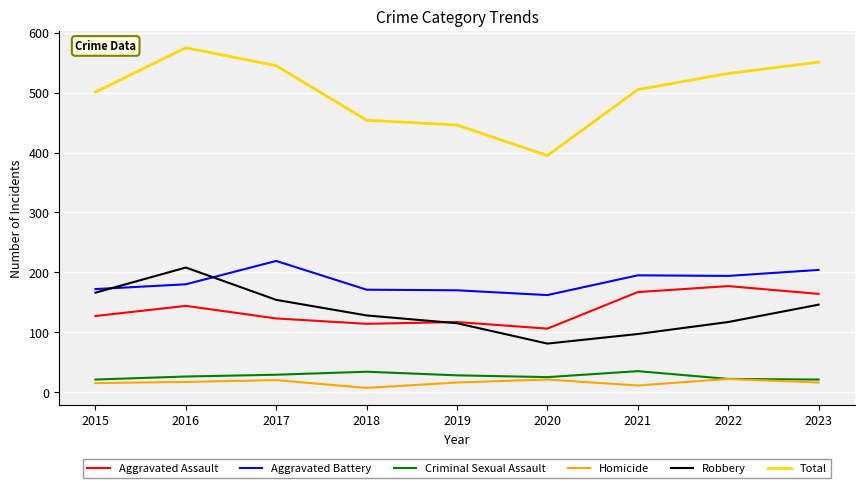

What is the difference between the maximum and minimum values in the Aggravated Battery series?

57